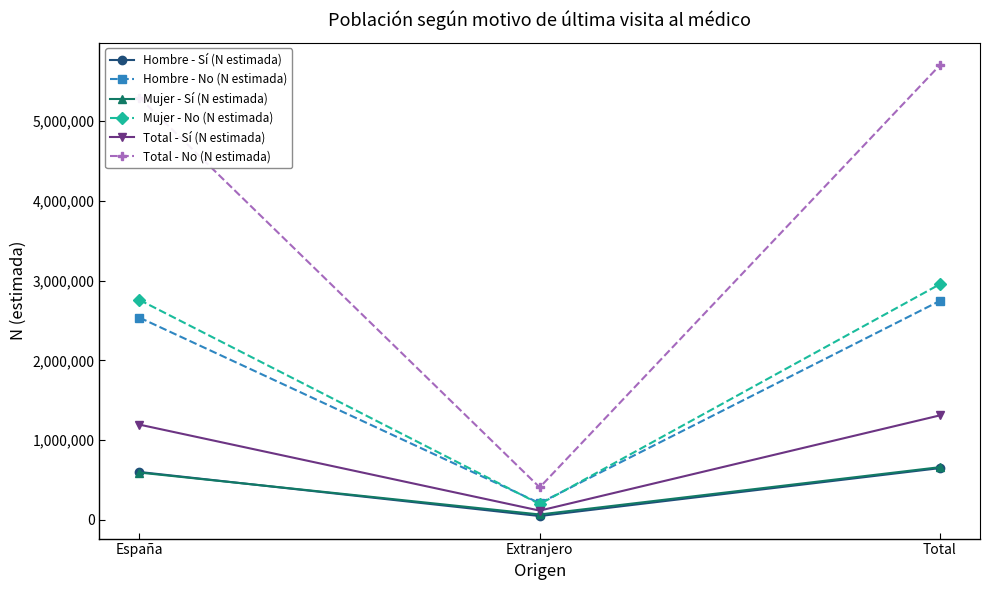

What is the minimum value shown in the chart?

48416